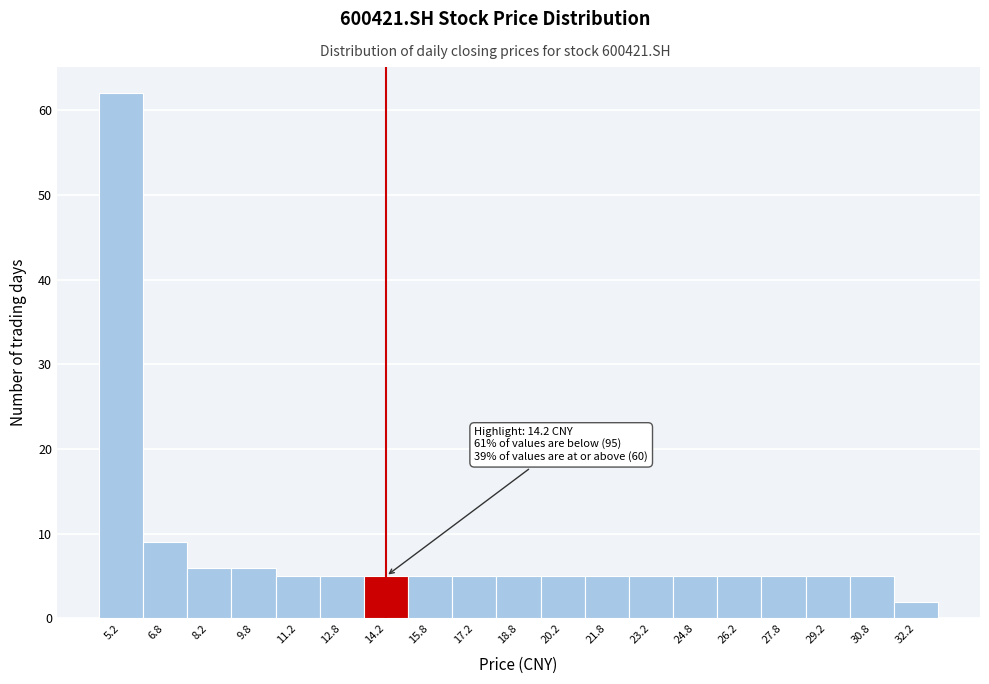

Over which range of the x-axis is the bar tallest?

4.5 to 6.0